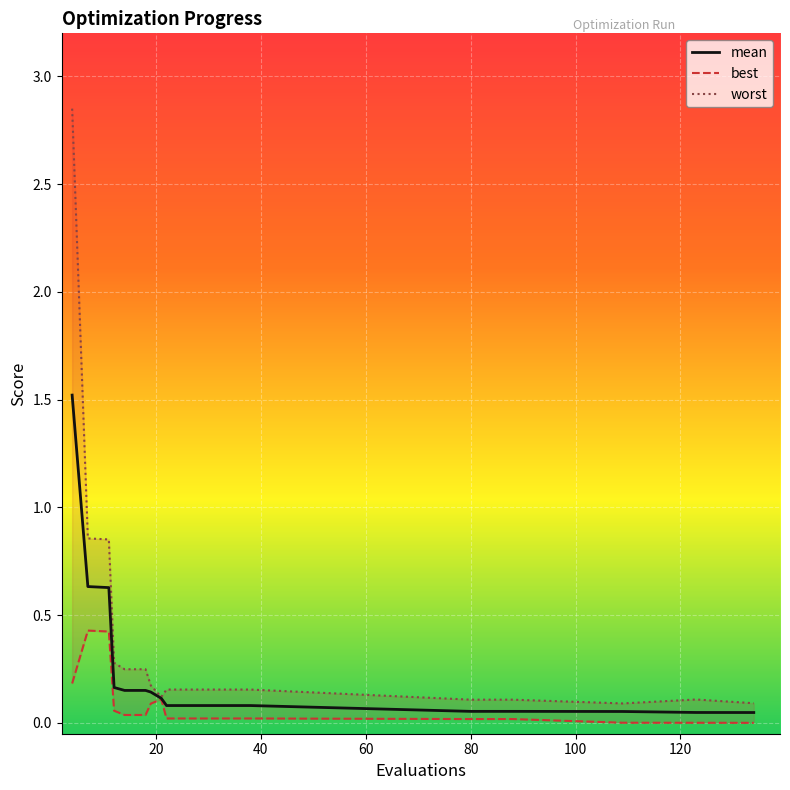

What is the average value of the best series?

0.1